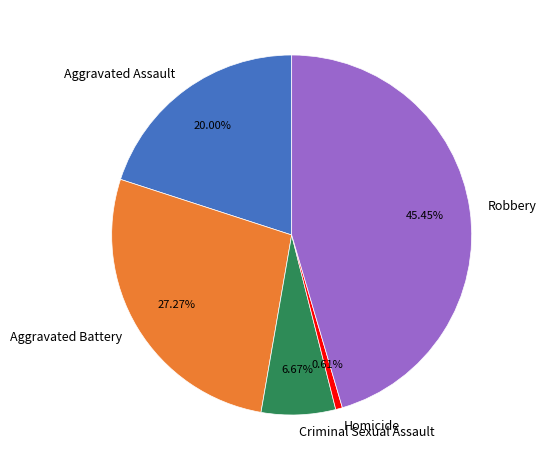

True or false: Aggravated Assault accounts for 12% of the total.

False